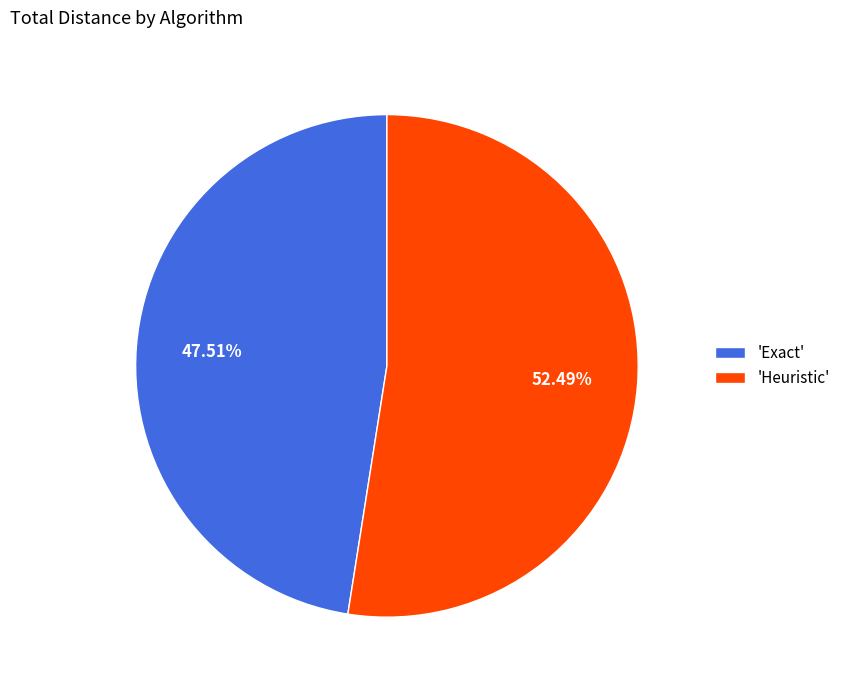

Does 'Exact' represent more than half of the total?

No